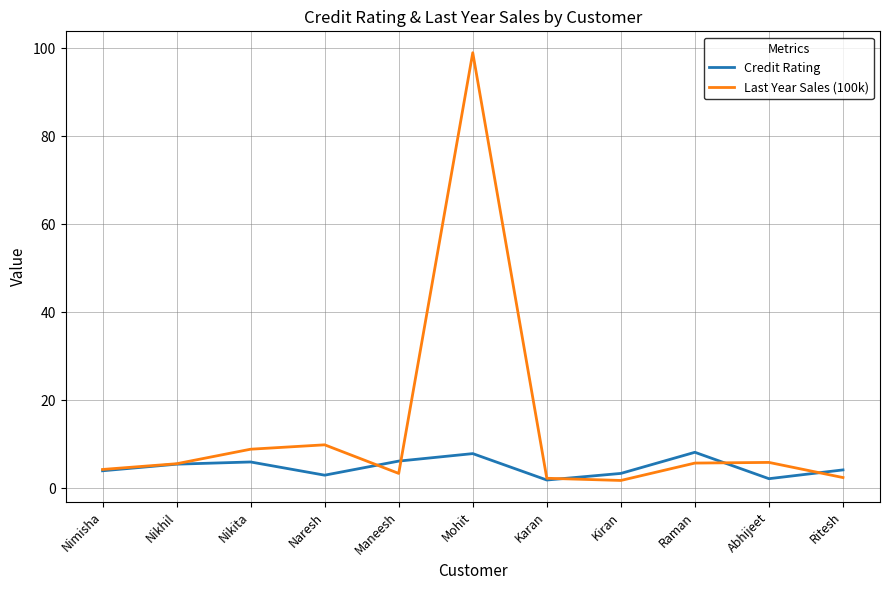

Where is Last Year Sales (100k) nearest to the value 50?

Naresh